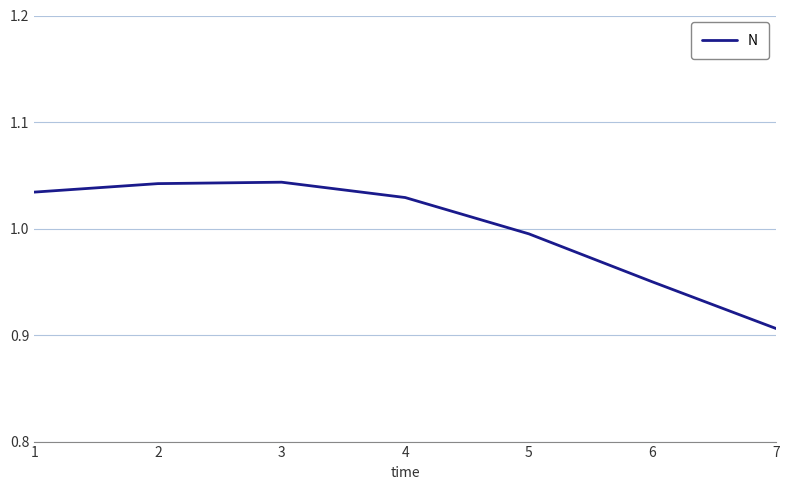

True or false: the data has more than 1 interior local peaks.

False